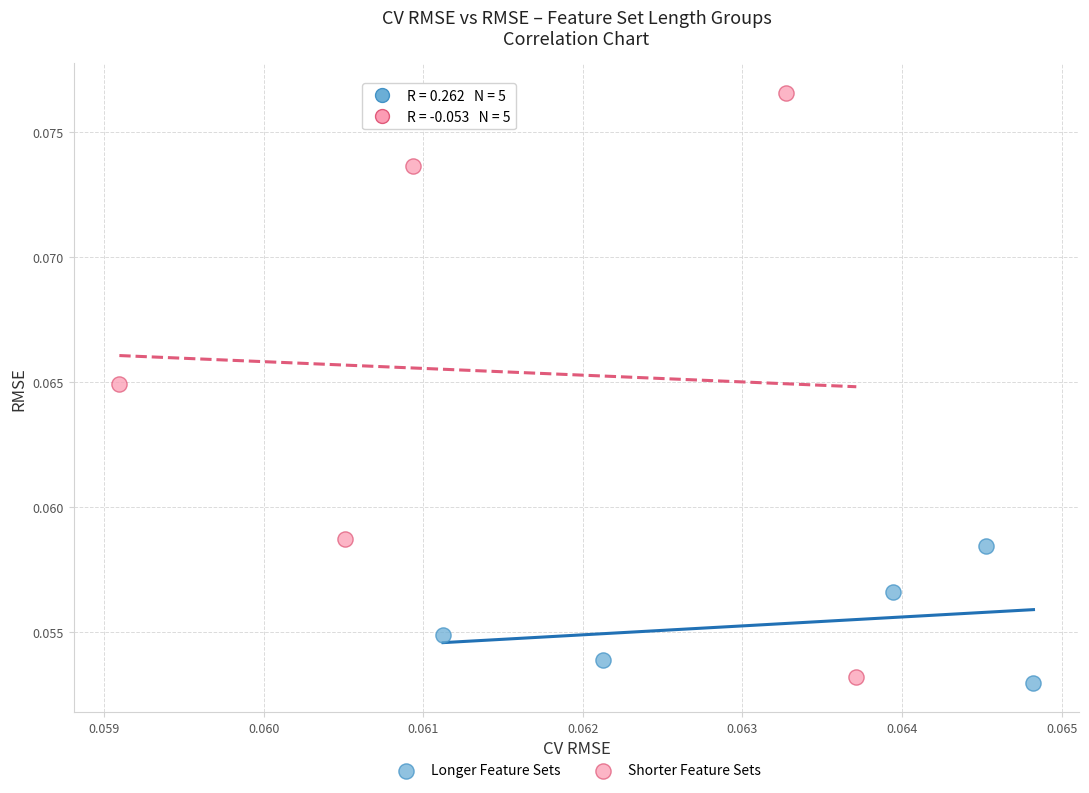

Which series reaches the maximum Y coordinate?

Shorter Feature Sets